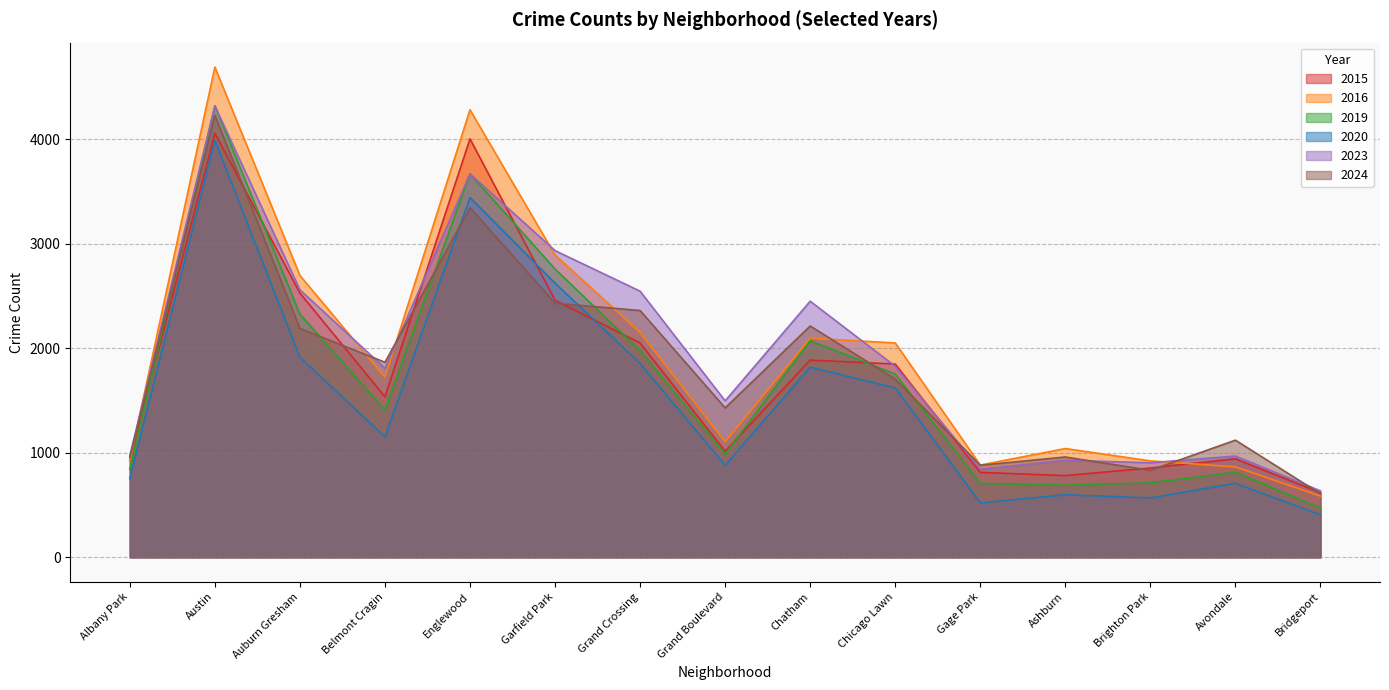

Rank the categories by 2019 value from lowest to highest.

Bridgeport, Ashburn, Gage Park, Brighton Park, Avondale, Albany Park, Grand Boulevard, Belmont Cragin, Chicago Lawn, Grand Crossing, Chatham, Auburn Gresham, Garfield Park, Englewood, Austin